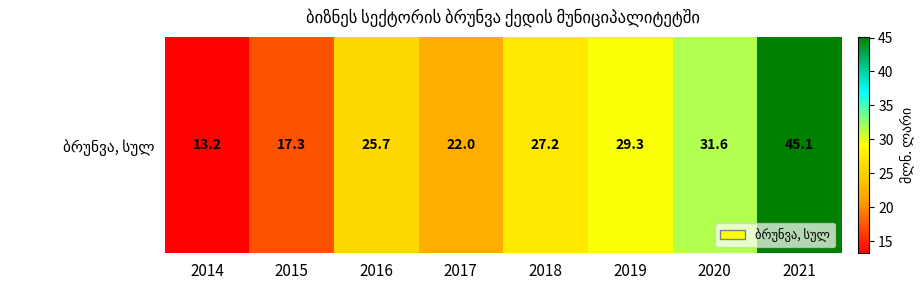

Reading left to right, list all the values displayed in this chart.

2014=13.2	2015=17.3	2016=25.7	2017=22.0	2018=27.2	2019=29.3	2020=31.6	2021=45.1